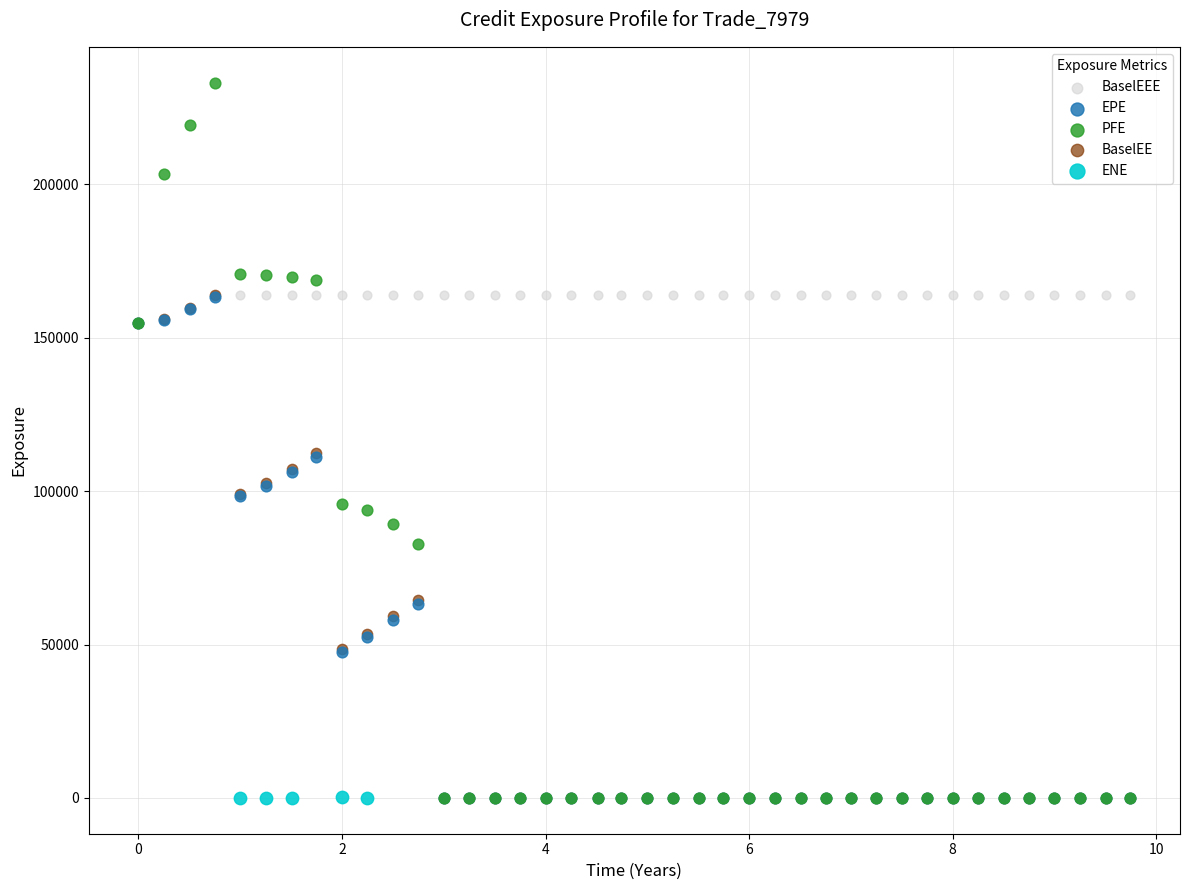

Which series contains the highest Y value?

PFE